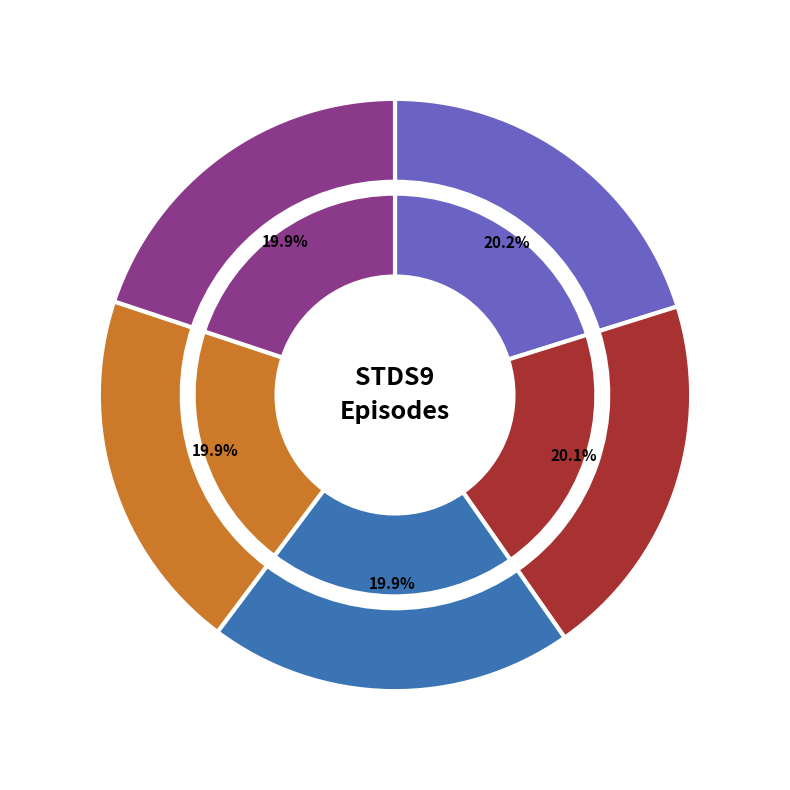

The STDS9 2x01 [inaki].avi slice represents 20% of the pie. True or false?

True